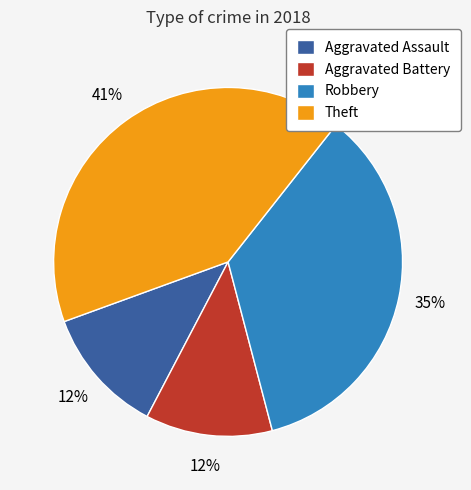

True or false: Aggravated Battery accounts for 12% of the total.

True